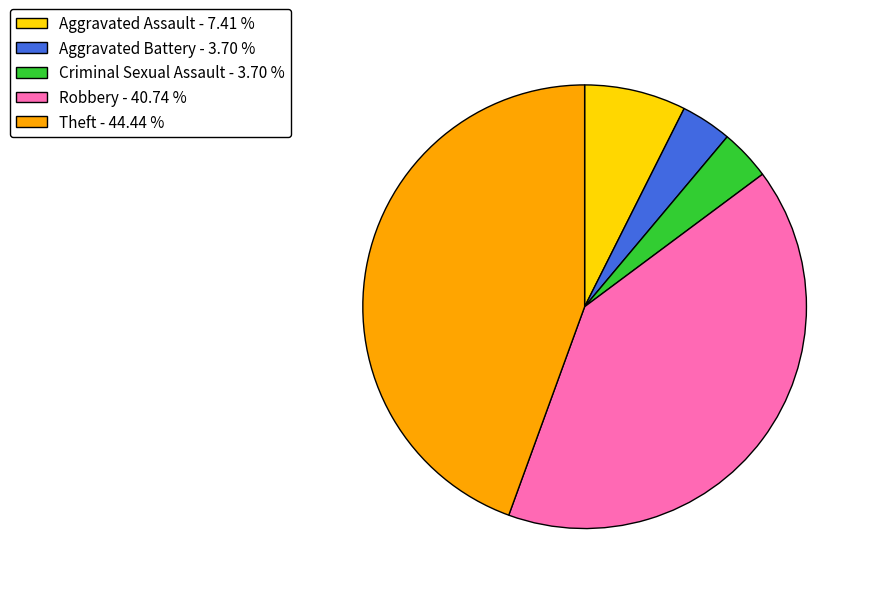

Do Aggravated Assault - 7.41 % and Theft - 44.44 % together represent more than half of the pie?

Yes